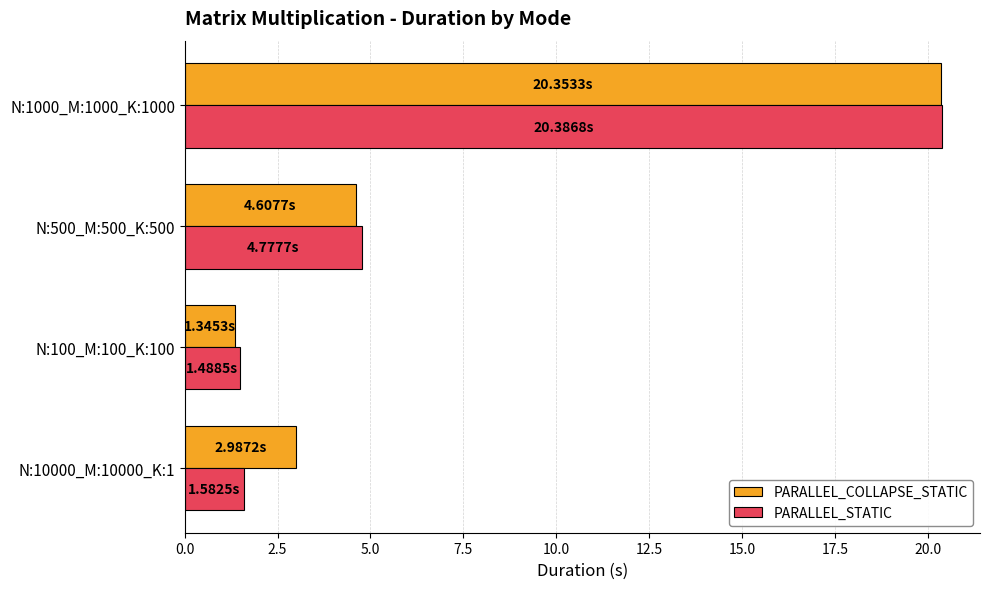

Rank the series by their average value, from lowest to highest.

PARALLEL_STATIC, PARALLEL_COLLAPSE_STATIC